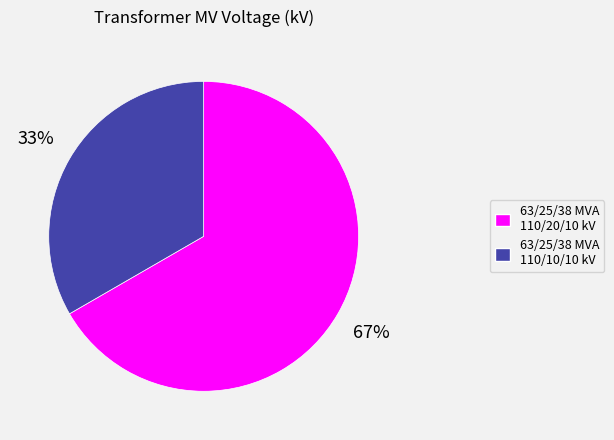

What is the largest slice in the pie chart?

63/25/38 MVA 110/20/10 kV